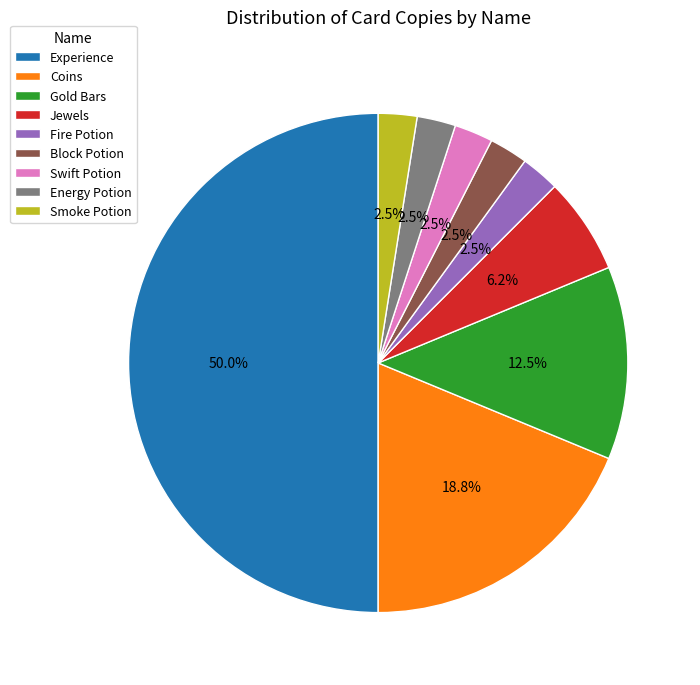

Do Smoke Potion and Fire Potion together represent more than half of the pie?

No